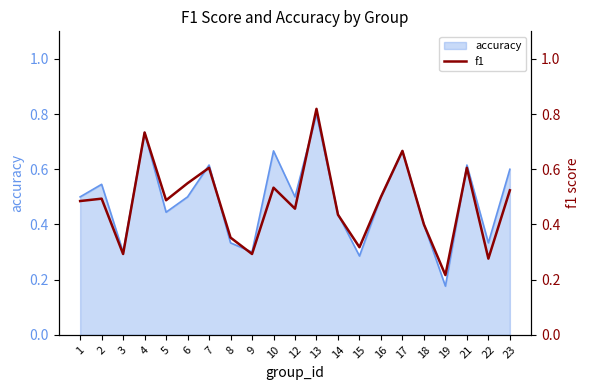

Count the values in the range 0 to 1.

21